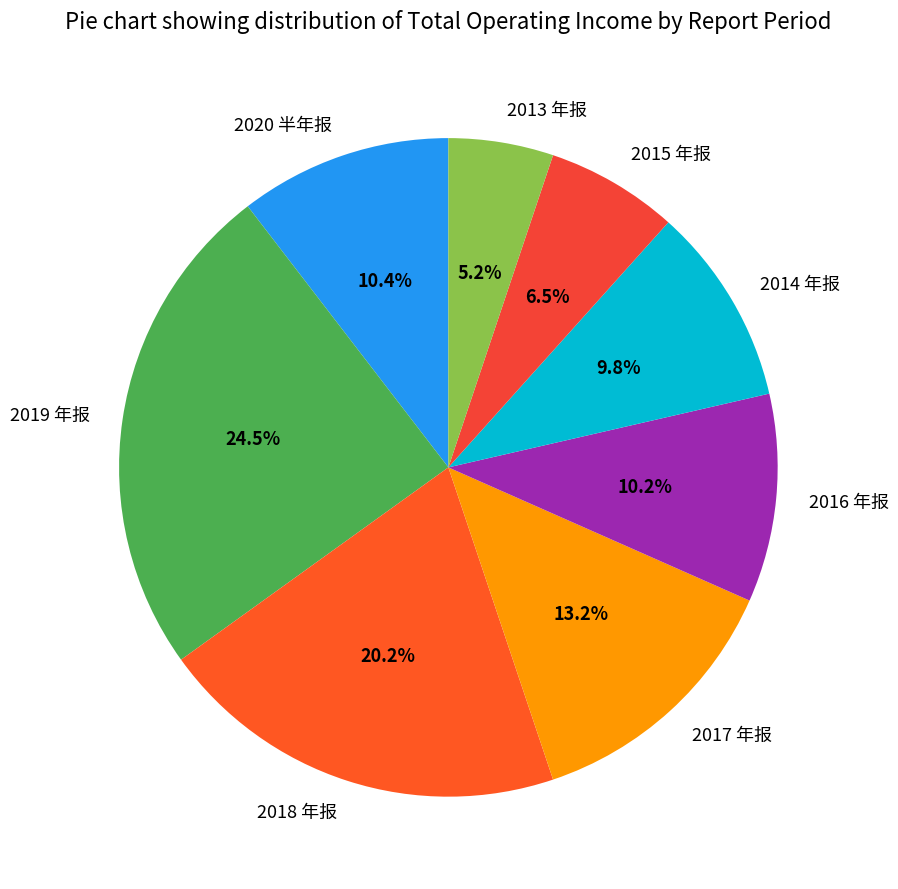

Which slice is the largest?

2019 年报